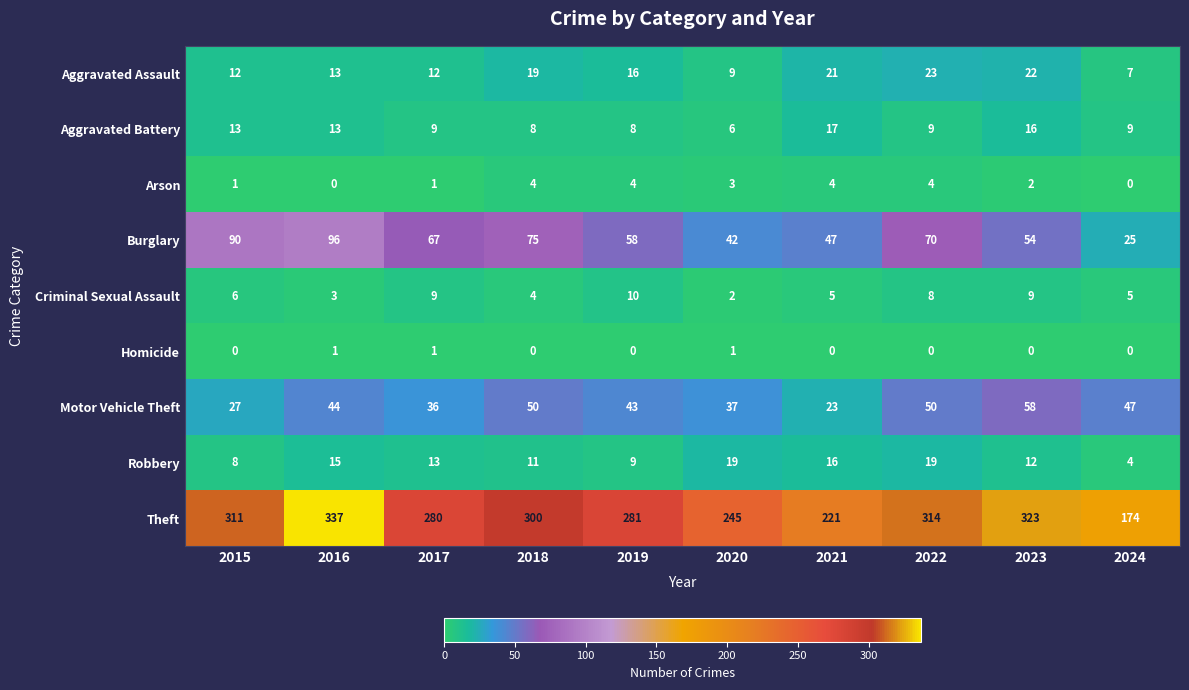

At which label is Burglary closest to 60?

2019